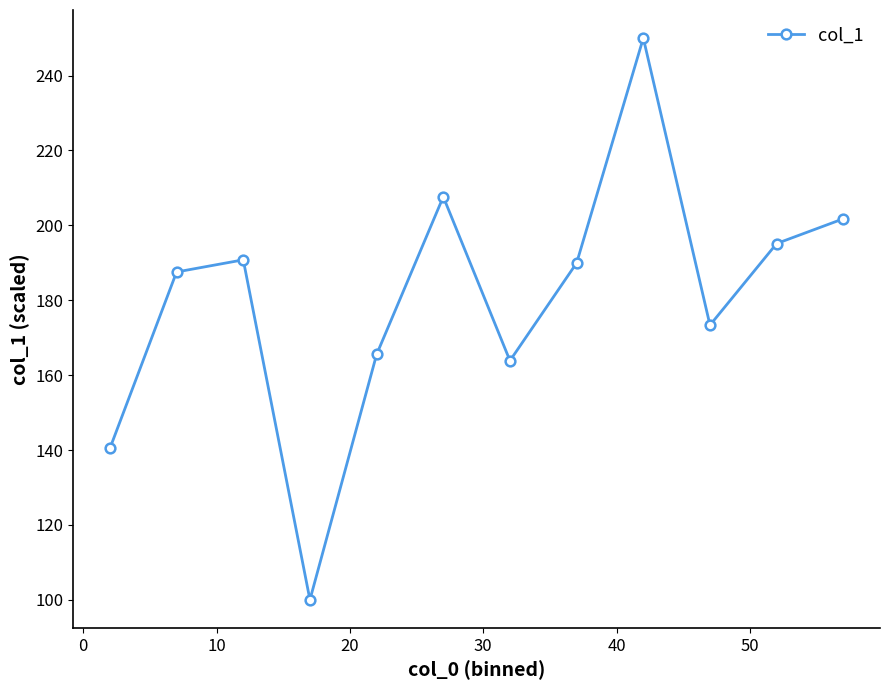

How many points are lower than both their immediate neighbors (excluding endpoints)?

3